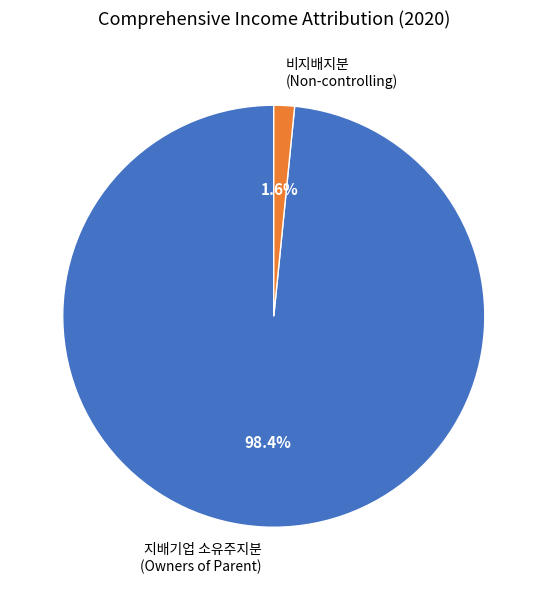

Is there any slice that represents more than half of the pie?

Yes